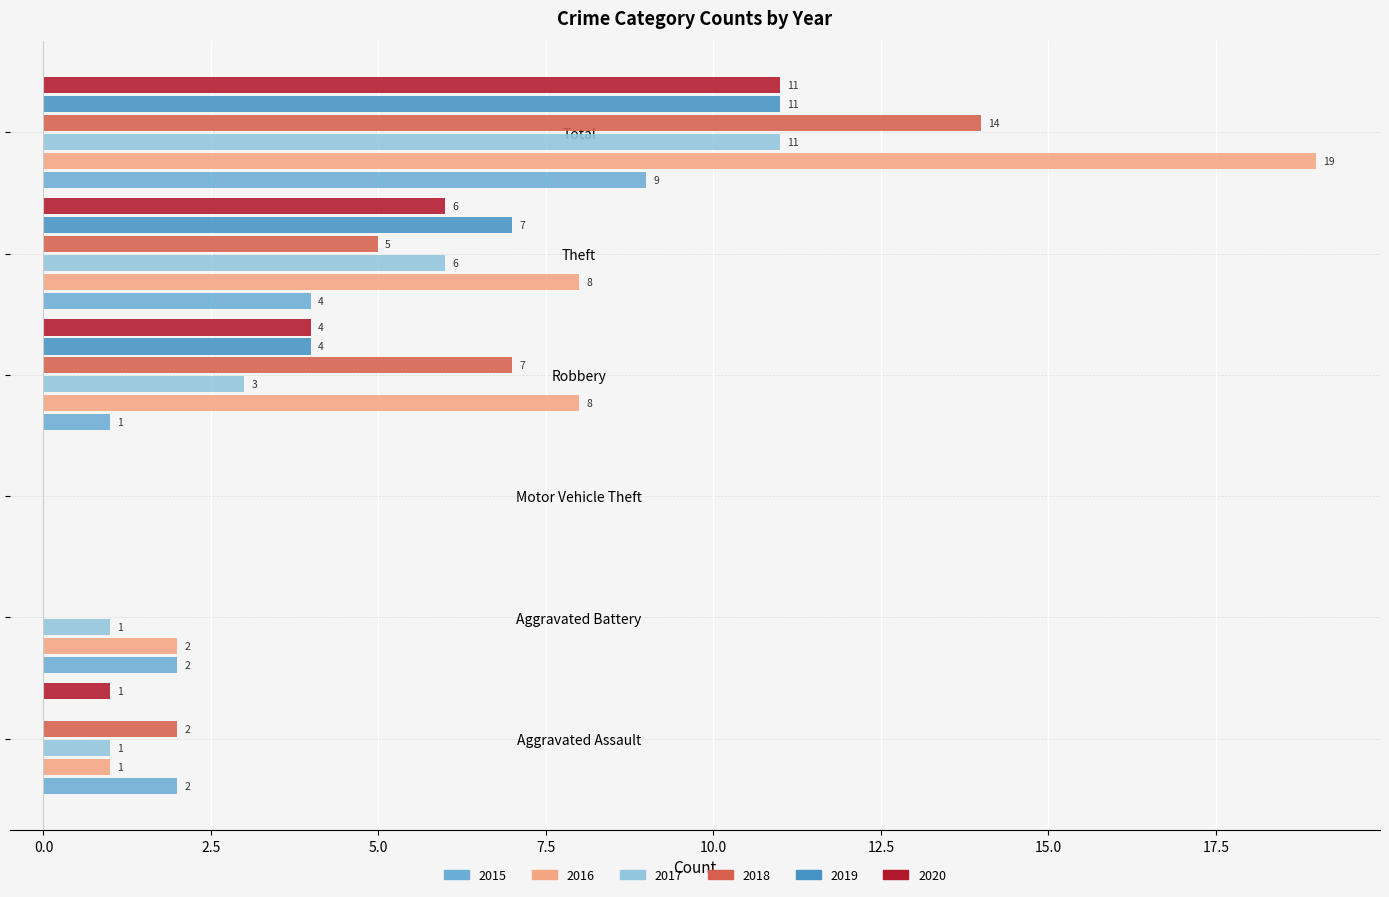

How many distinct data groups are displayed?

6